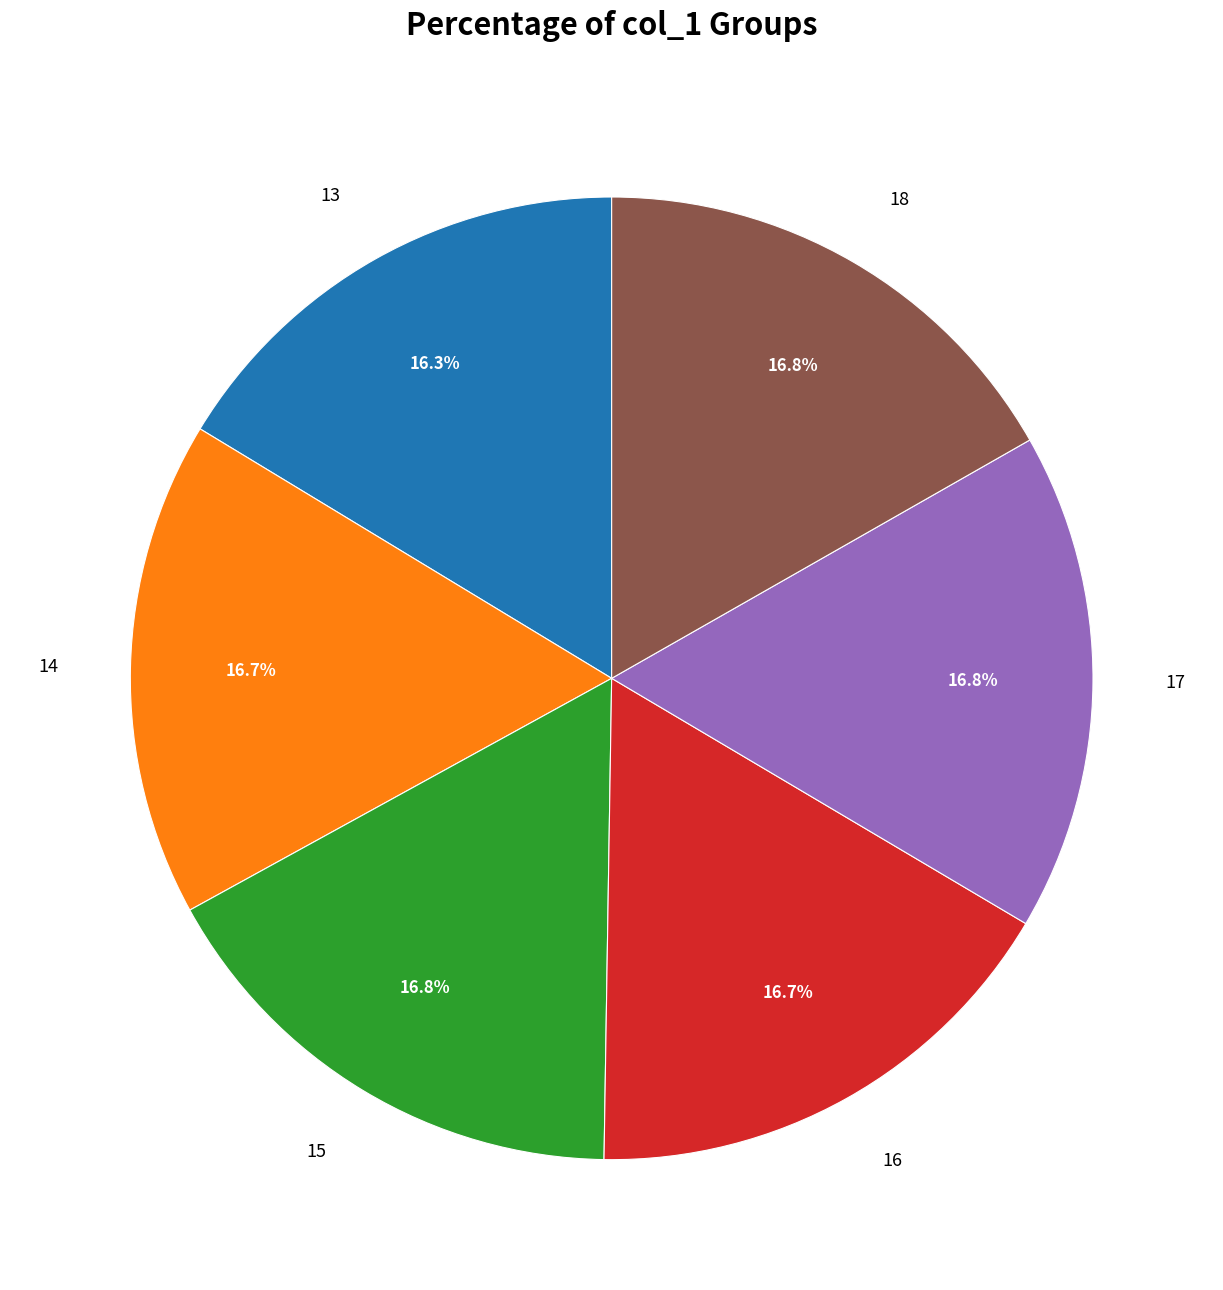

Does 18 represent more than half of the total?

No